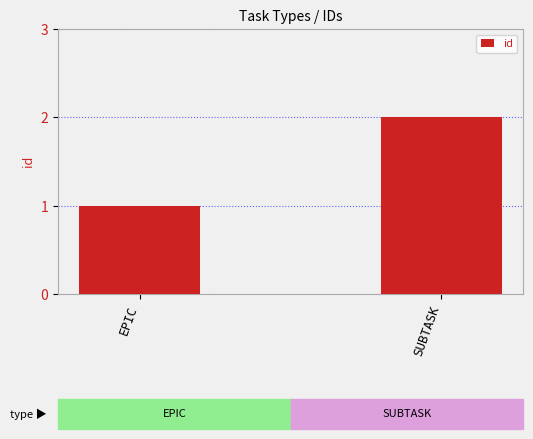

Are the bars grouped side by side (vs. stacked)?

No